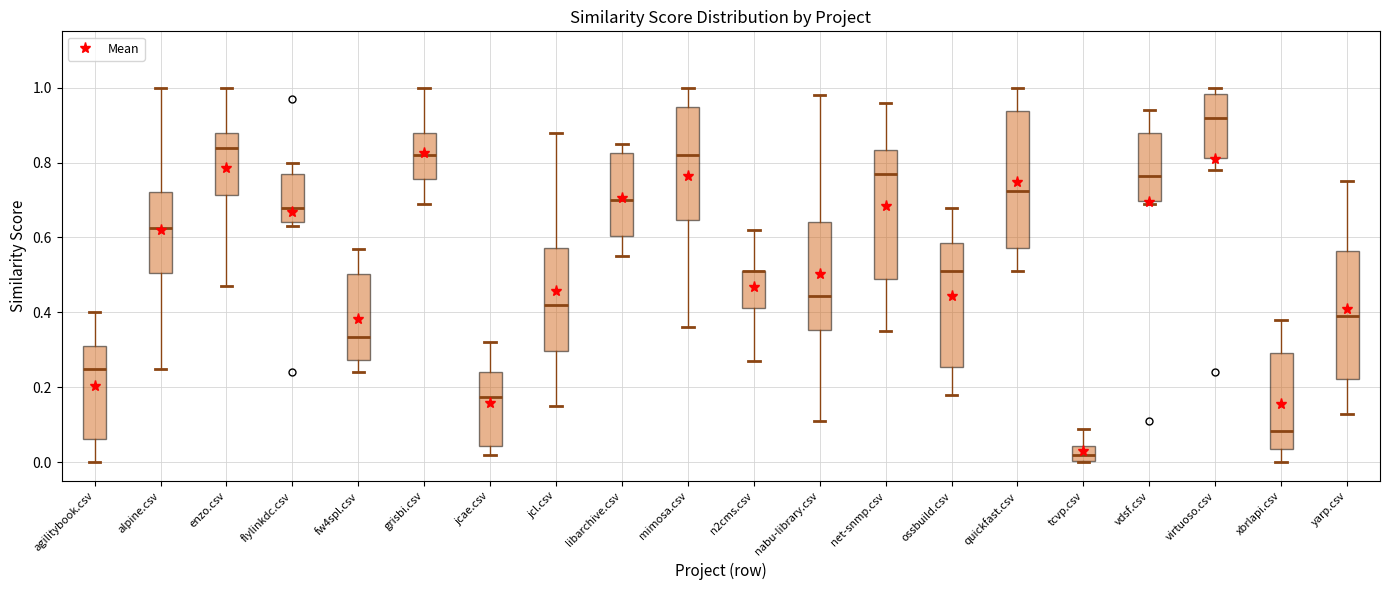

Which box is the tallest, from its lower edge to its upper edge?

quickfast.csv